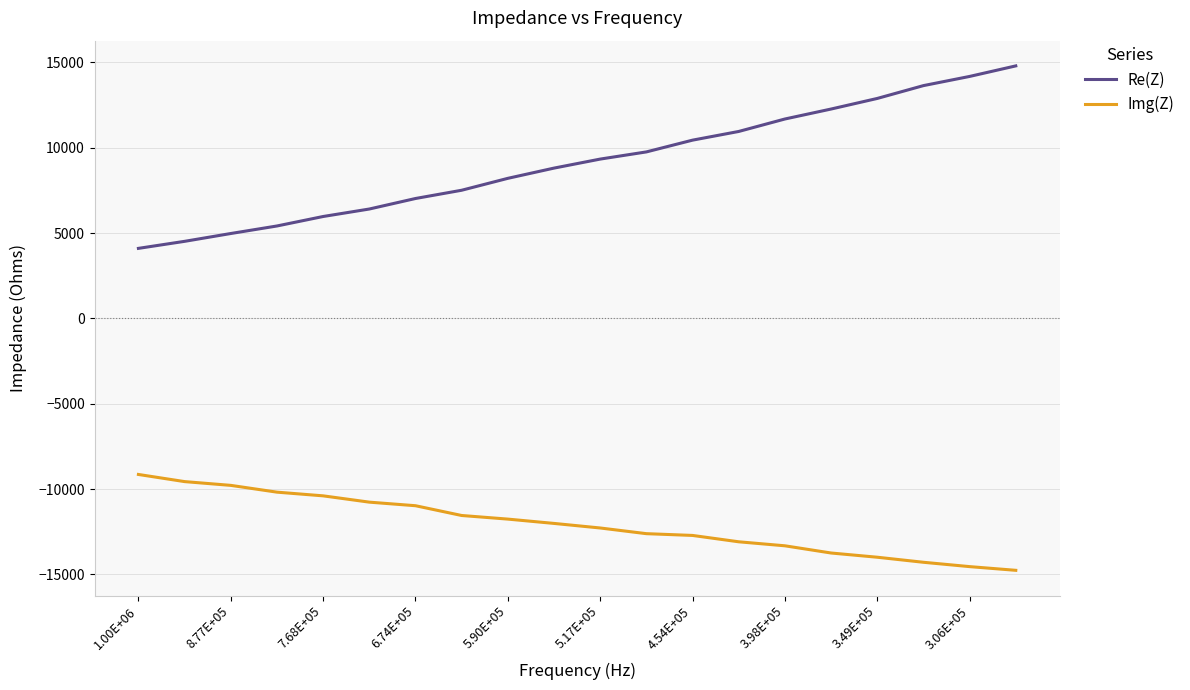

What is the minimum value shown in the chart?

-14759.3